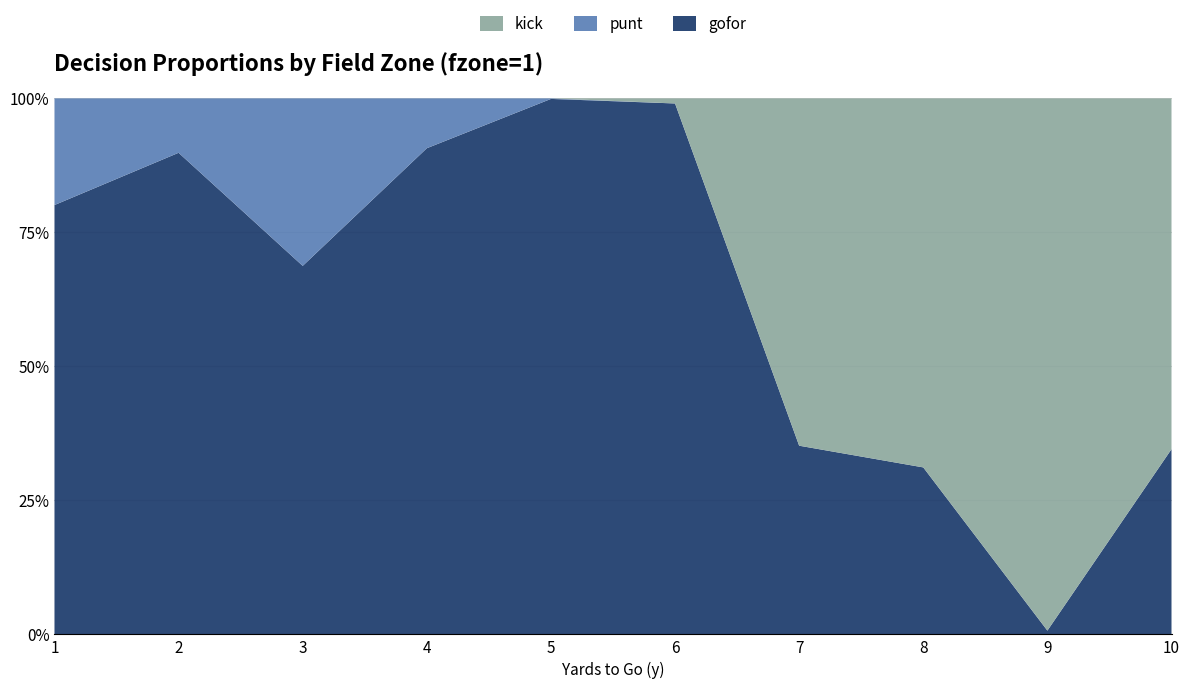

Reading left to right, list all the values displayed in this chart.

gofor: 0.8	0.9	0.7	0.9	1.0	1.0	0.4	0.3	0.0	0.3
punt: 0.2	0.1	0.3	0.1	0.0	0.0	0.0	0.0	0.0	0.0
kick: 0.0	0.0	0.0	0.0	0.0	0.0	0.6	0.7	1.0	0.7